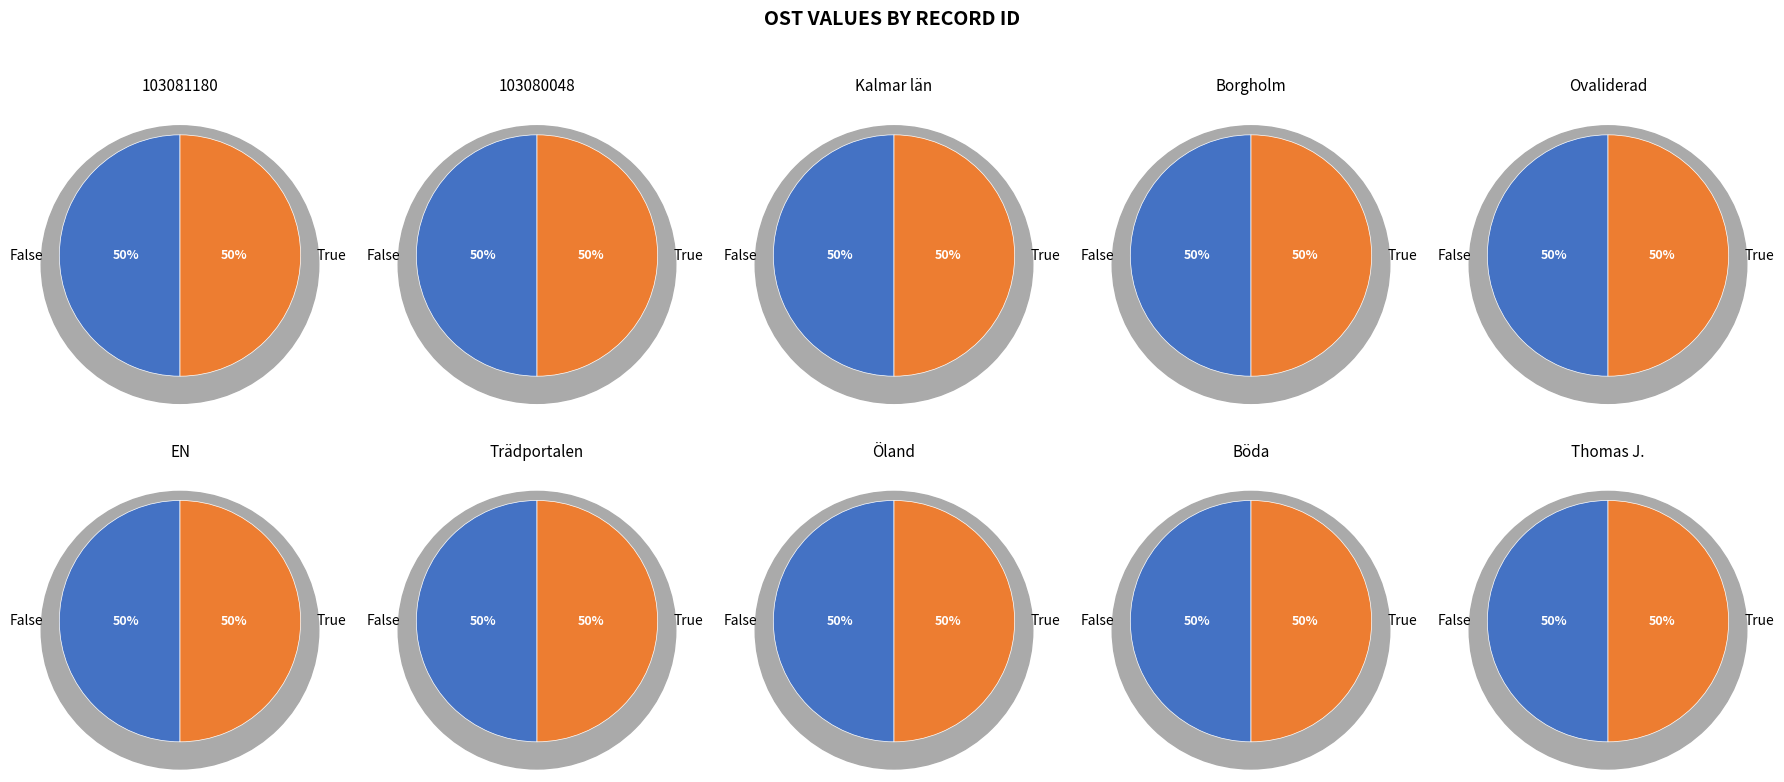

True or false: 103081180 accounts for 50% of the total.

True